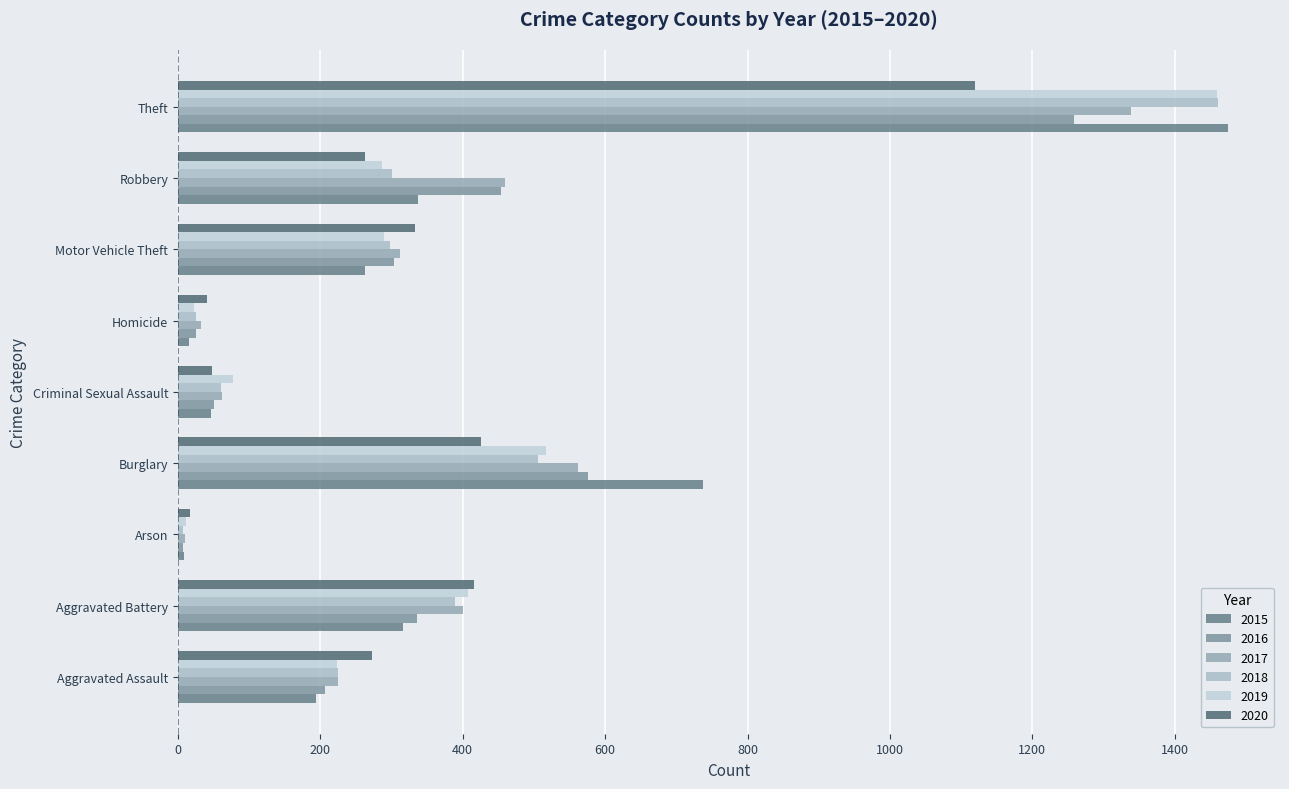

How many series are shown in this chart?

6